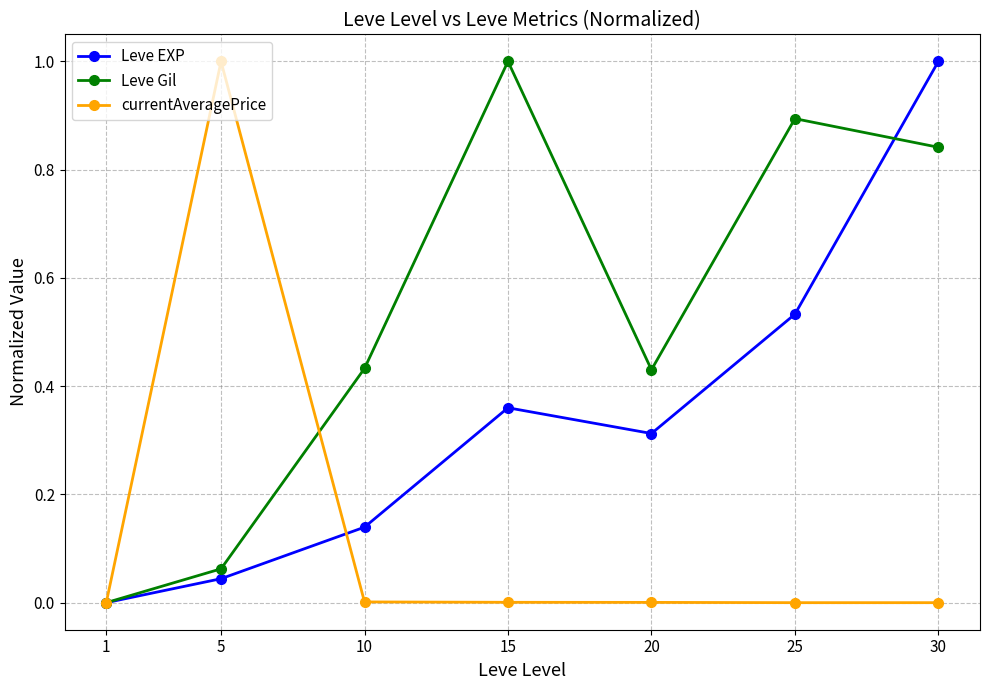

Is it true that currentAveragePrice equals 0.0 at 30?

True